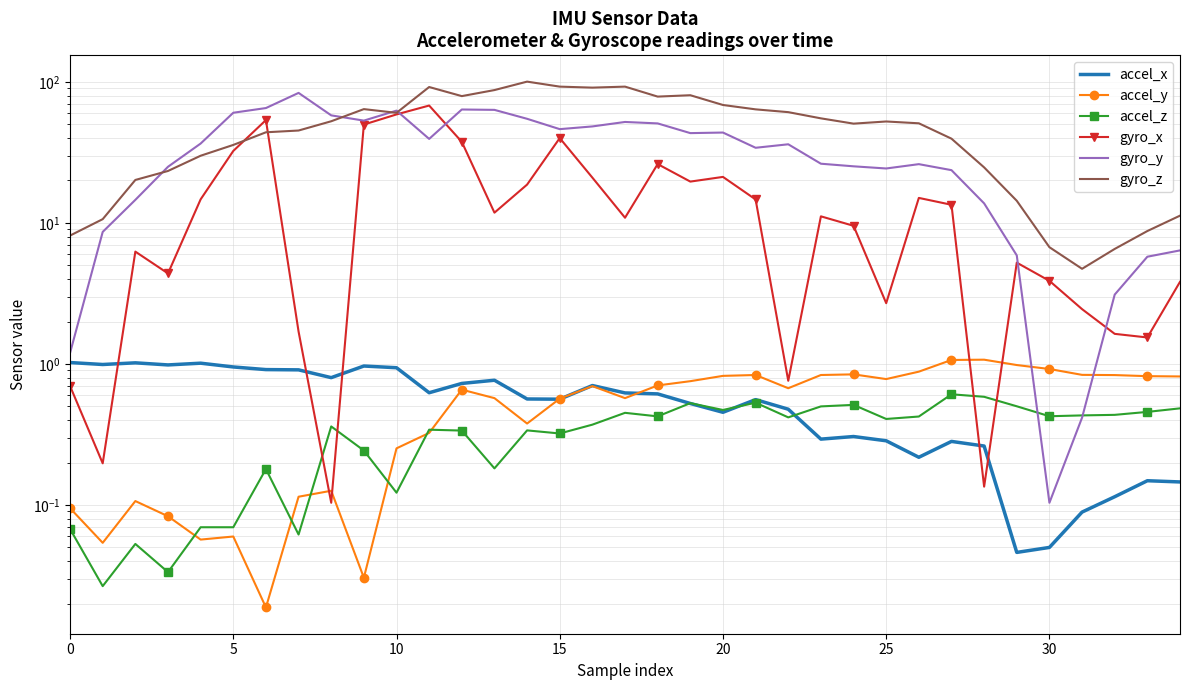

How many lines are shown in the chart?

6